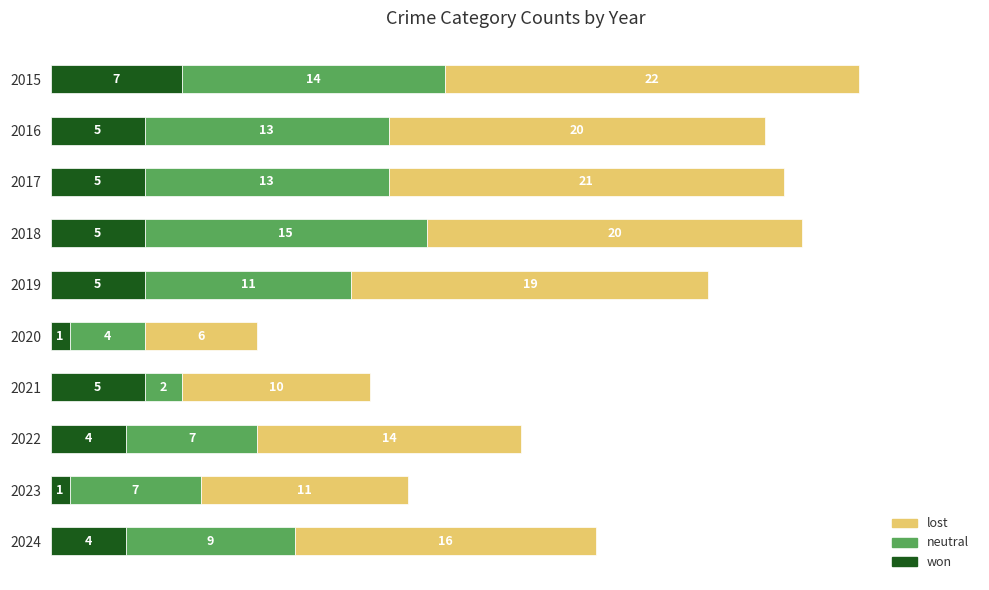

What is the difference between the maximum and second lowest values in the won series?

6